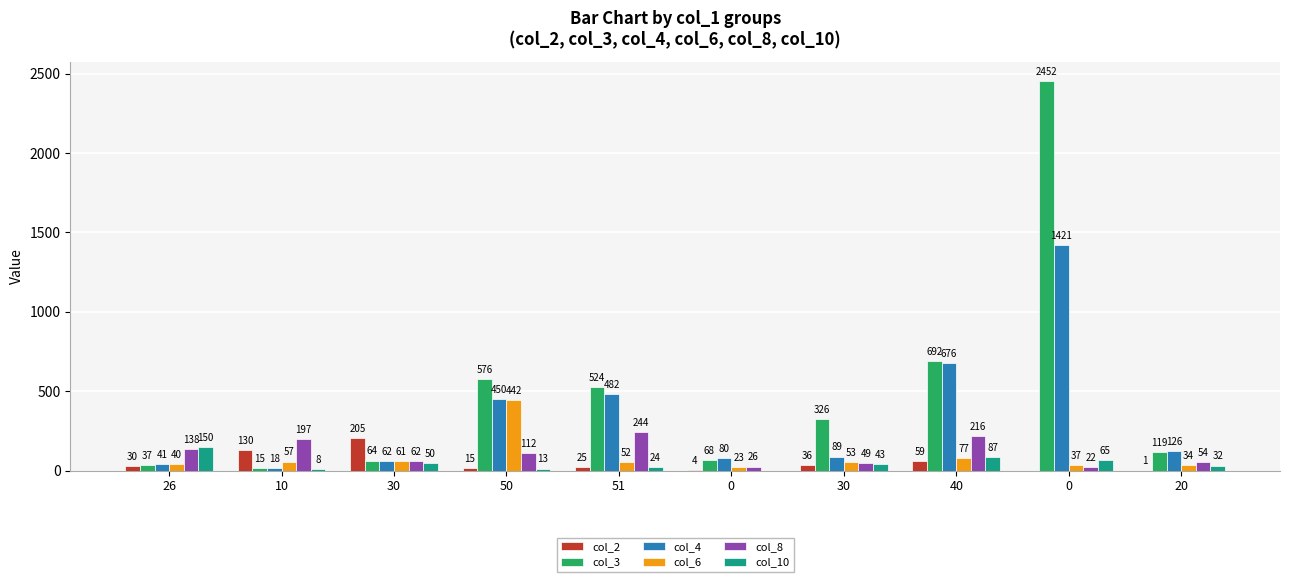

How many values in col_10 are above zero?

9